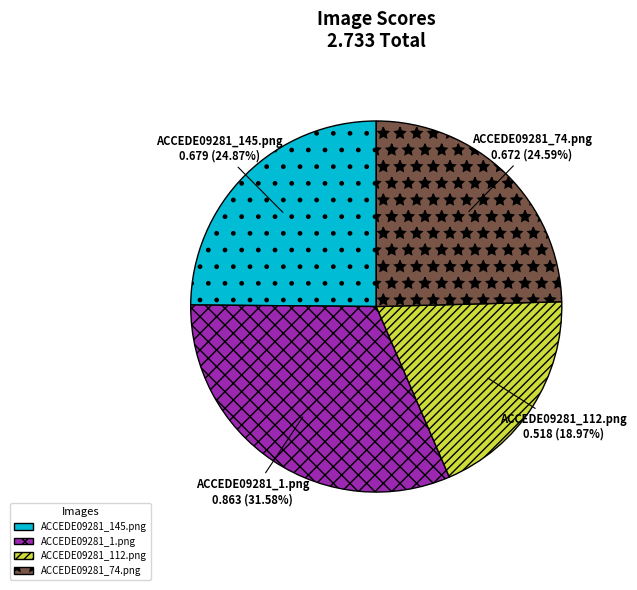

To the nearest percent, what is the average slice percentage?

25%